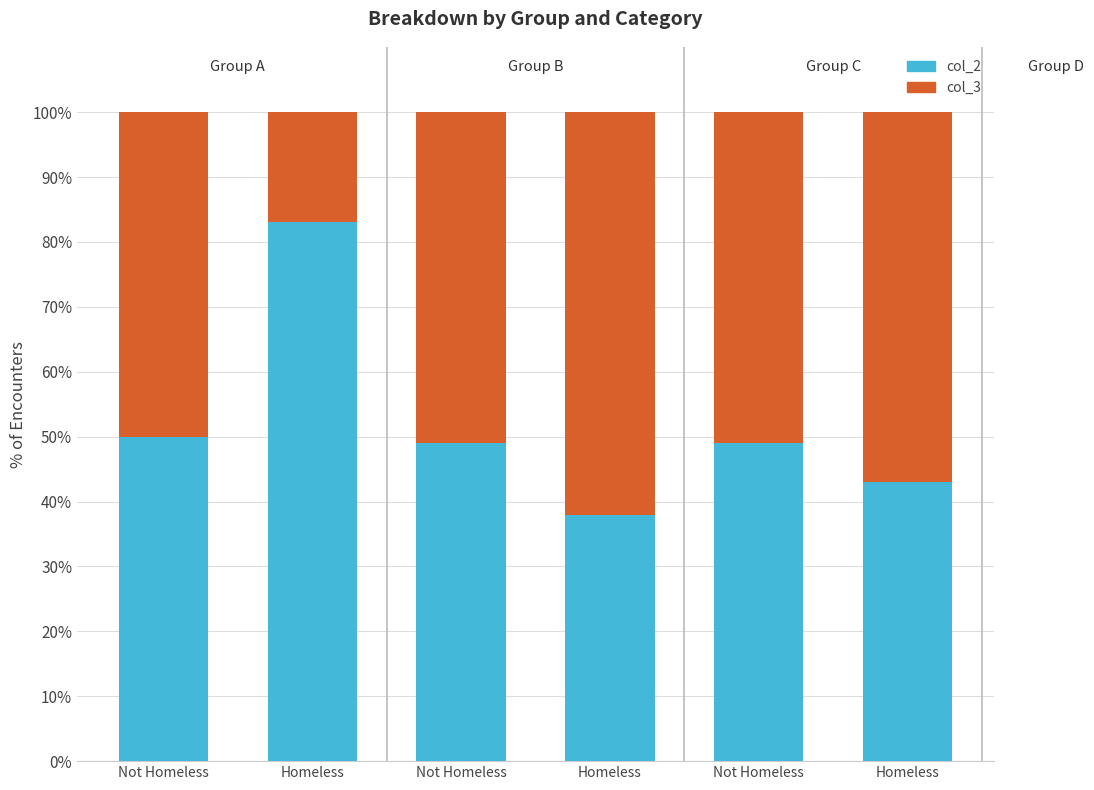

How many distinct data groups are displayed?

2